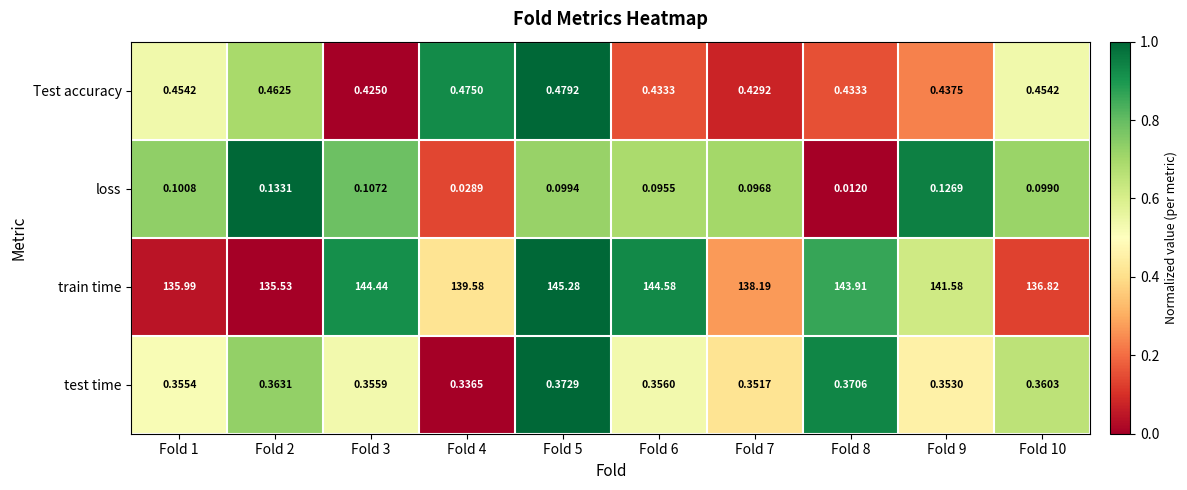

Which series has the widest spread of values?

train time